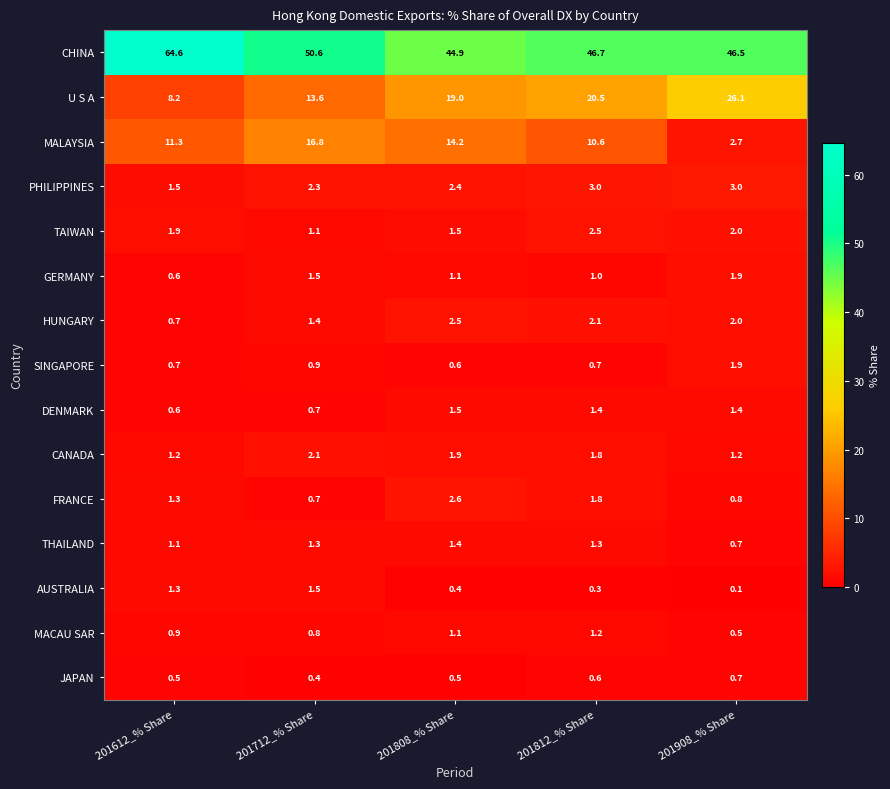

Read the HUNGARY value at 201712_% Share.

1.4